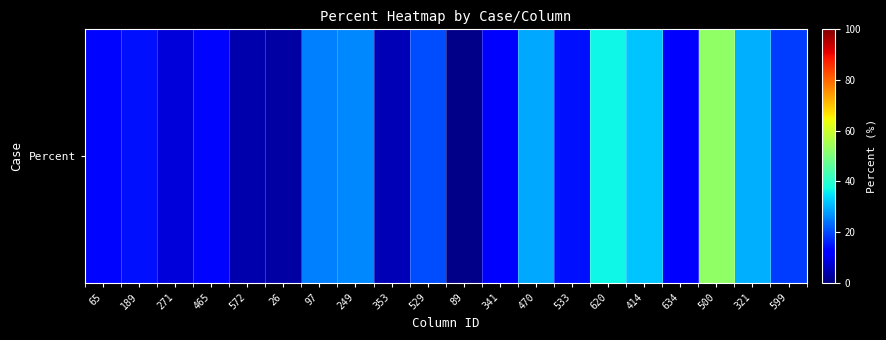

What is the change in value from 189 to 533?

-0.1